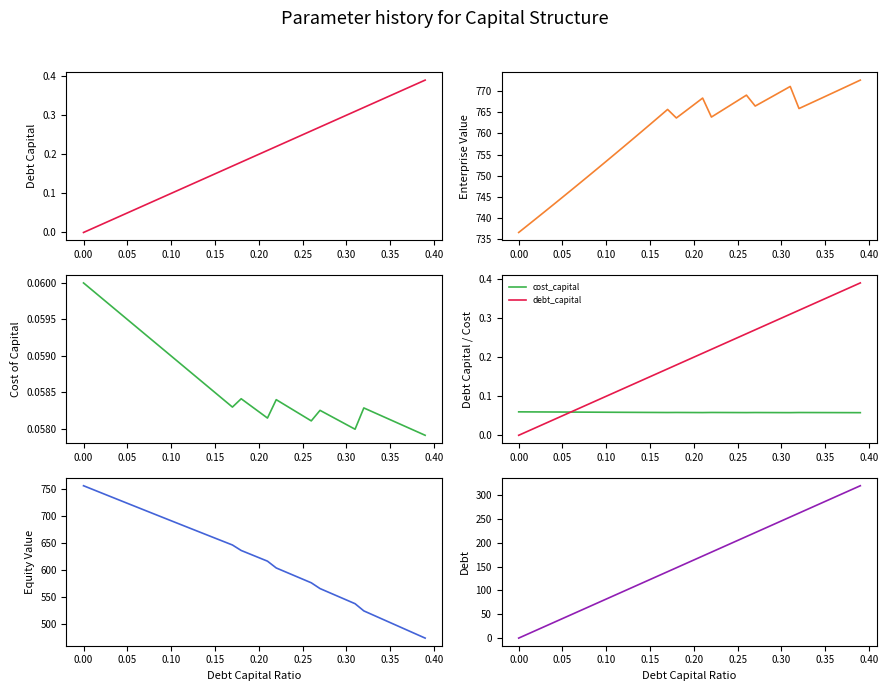

What is the value of the enterprise_value point at the 34th from the left?

766.8